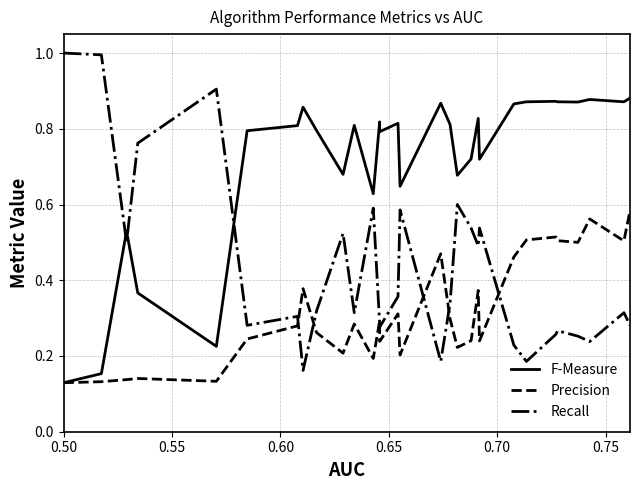

Which series has the largest total across all categories?

F-Measure